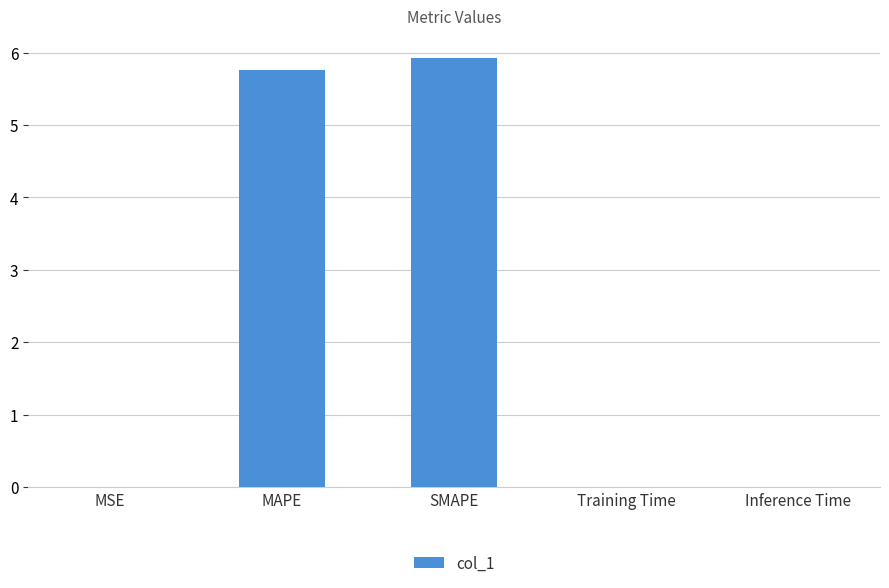

What is the sum of all values?

11.7